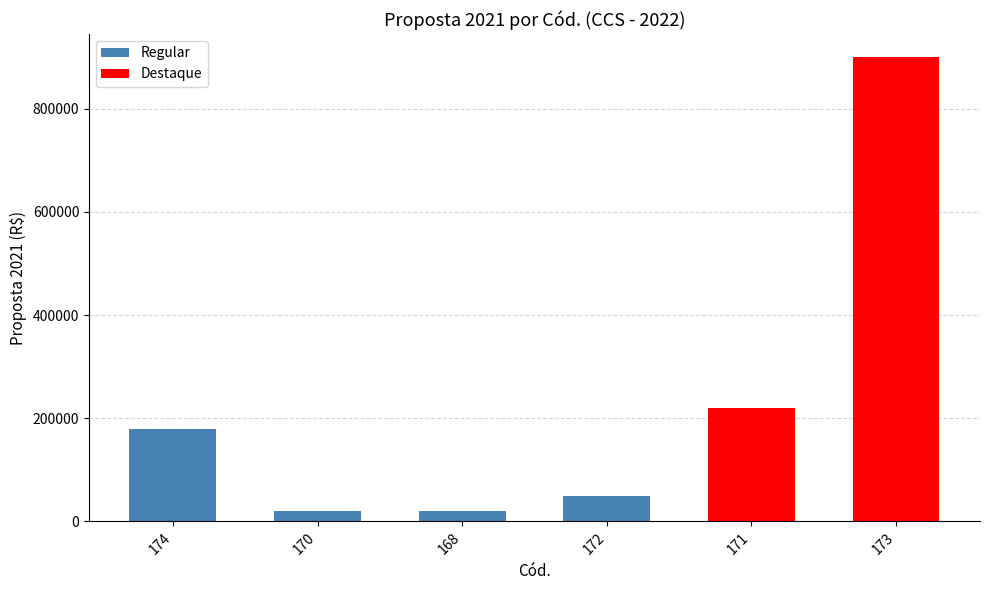

The chart shows a value of 180000 at 174. True or false?

True